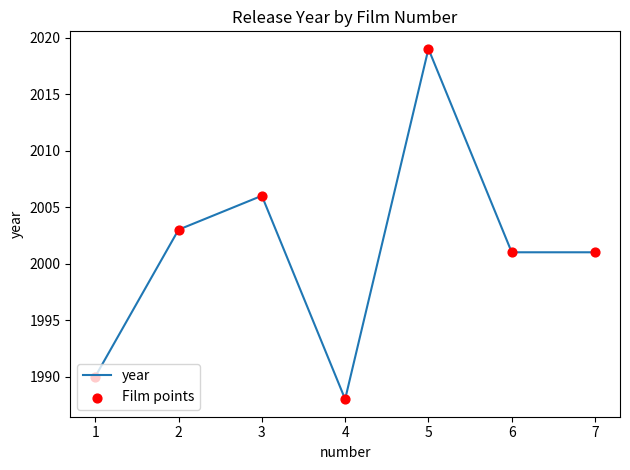

Between 7 and 3, which is larger?

3